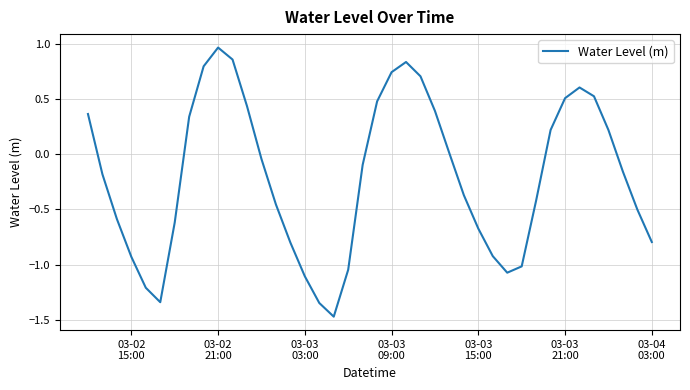

How many lines are shown in the chart?

1